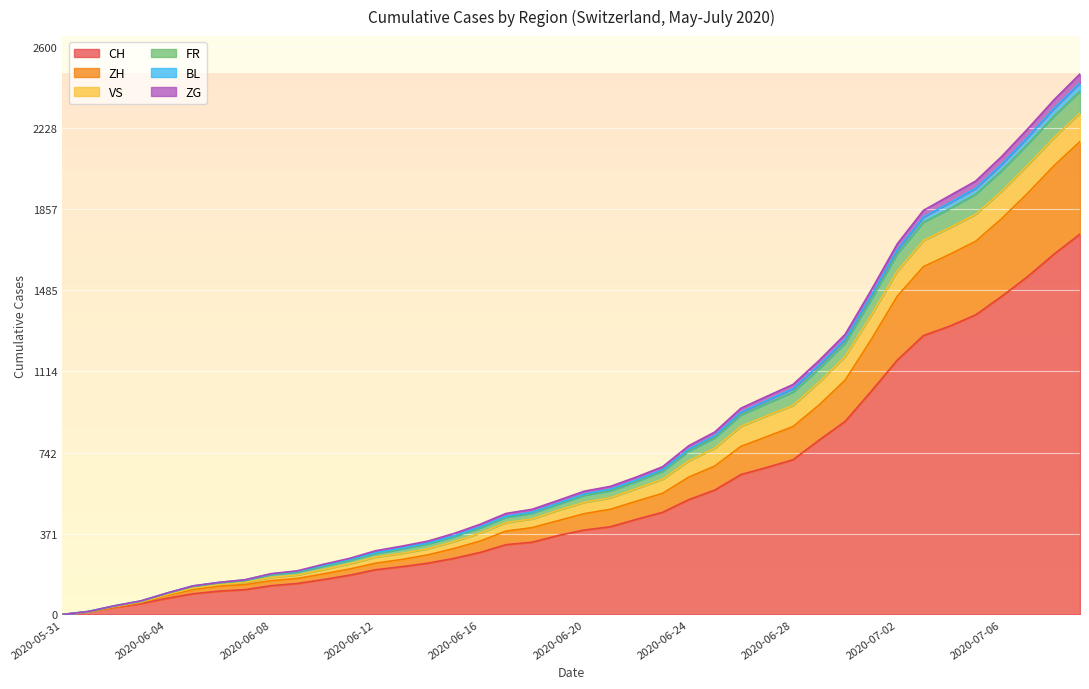

What is the label of the 7th point from the left?

2020-06-06